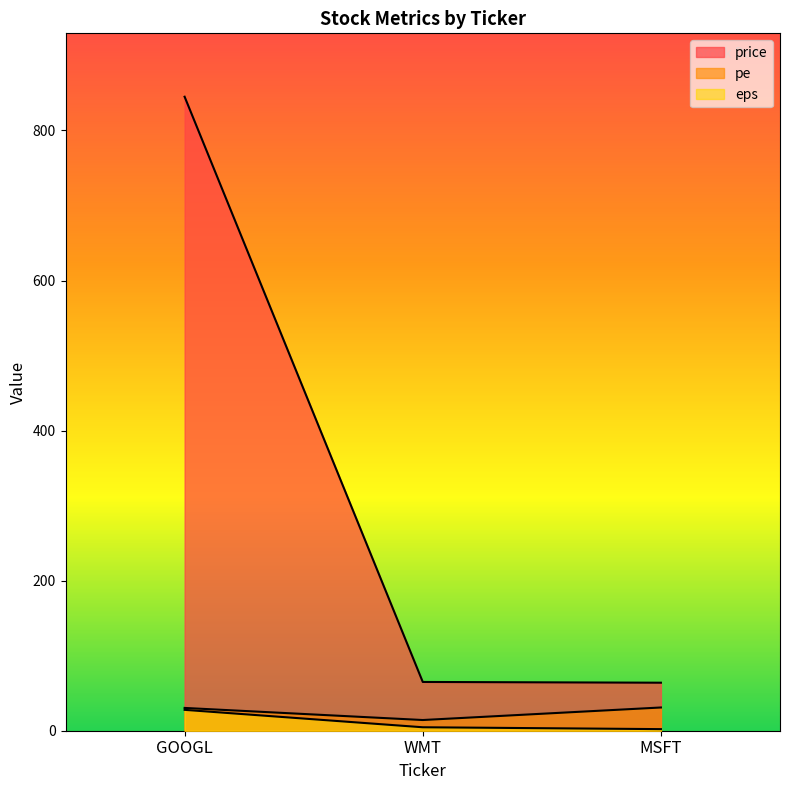

The value of price at MSFT is 64.0. True or false?

True